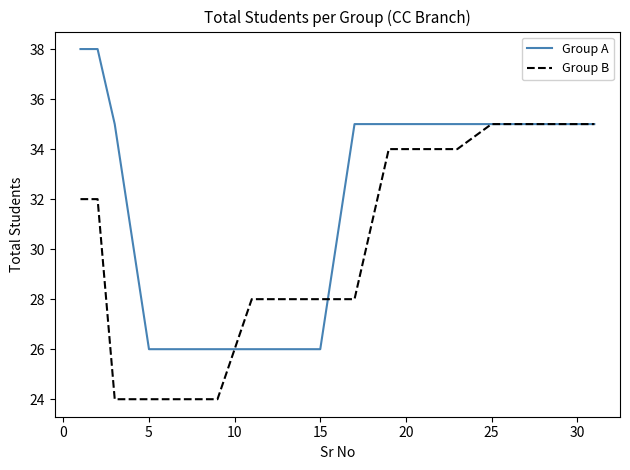

Does the chart display data point markers on the line(s)?

No